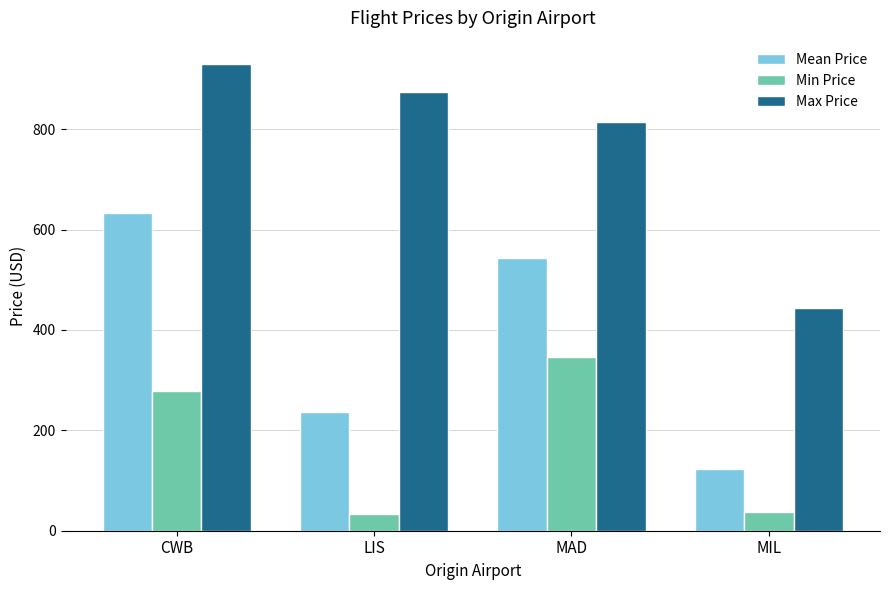

What is the label of the 1st bar from the right?

MIL